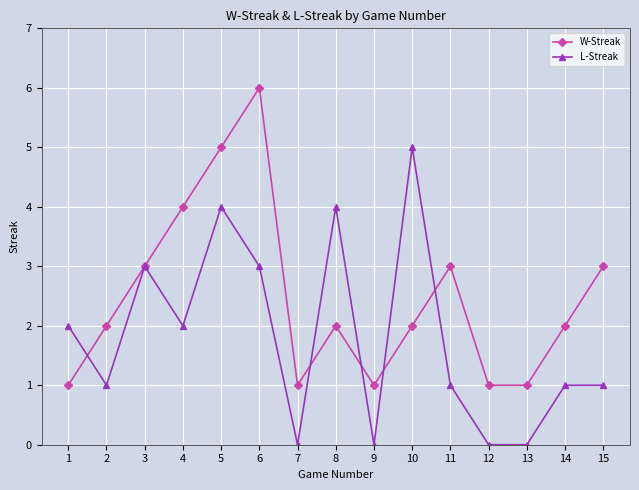

What is the value of the W-Streak point at the 1st from the left?

1